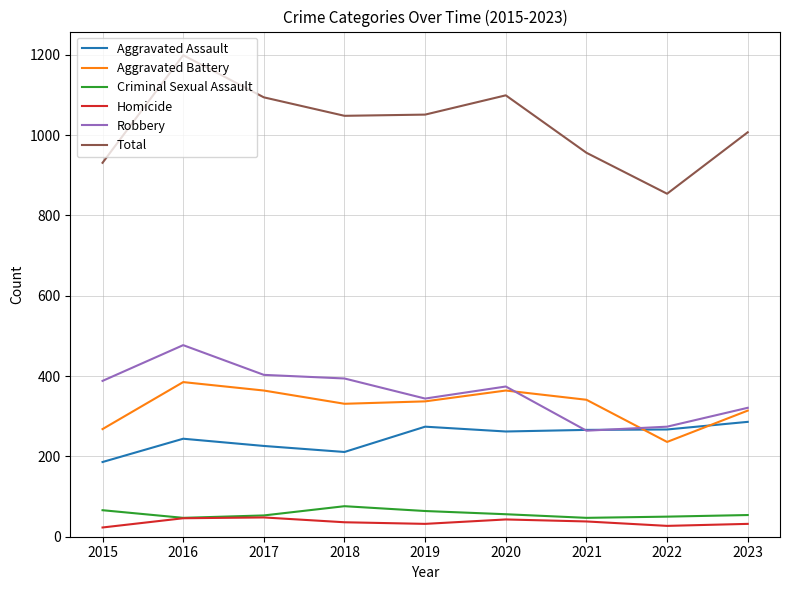

The Aggravated Battery series shows 215 at 2019. True or false?

False